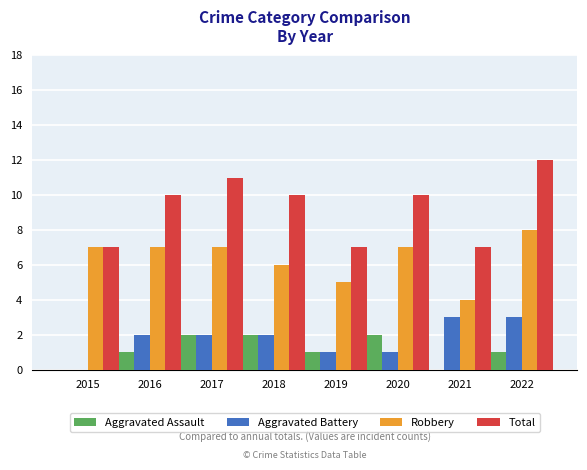

How many groups of bars are there?

8